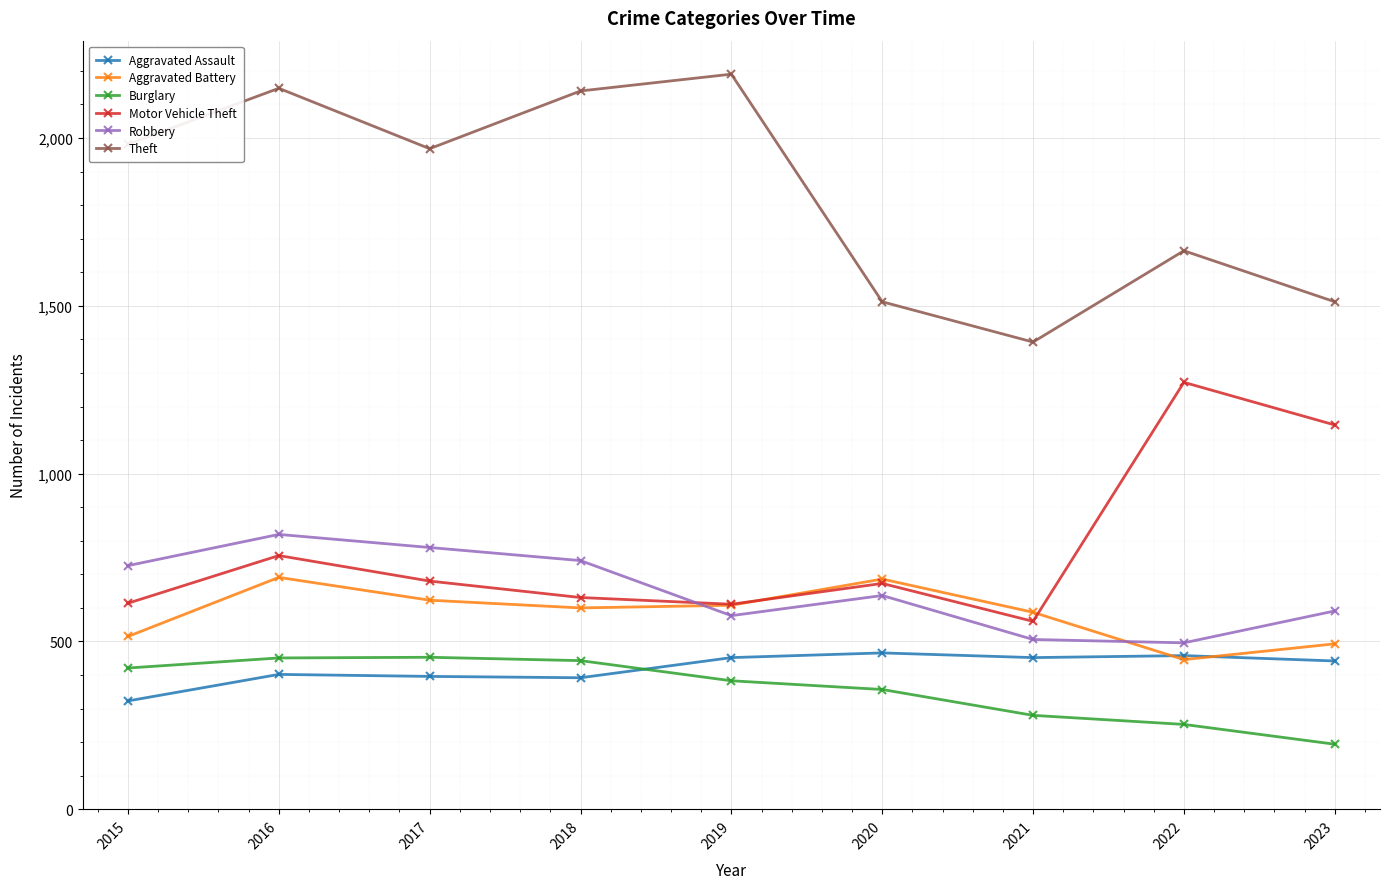

What is the sum of all Motor Vehicle Theft values?

6942